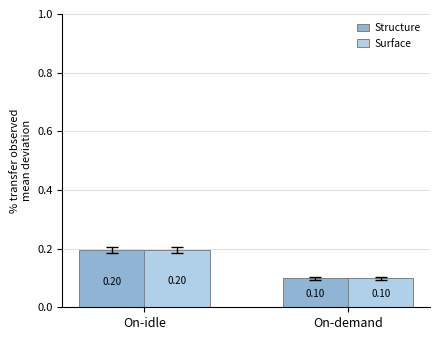

What is the average value of the Surface series?

0.1